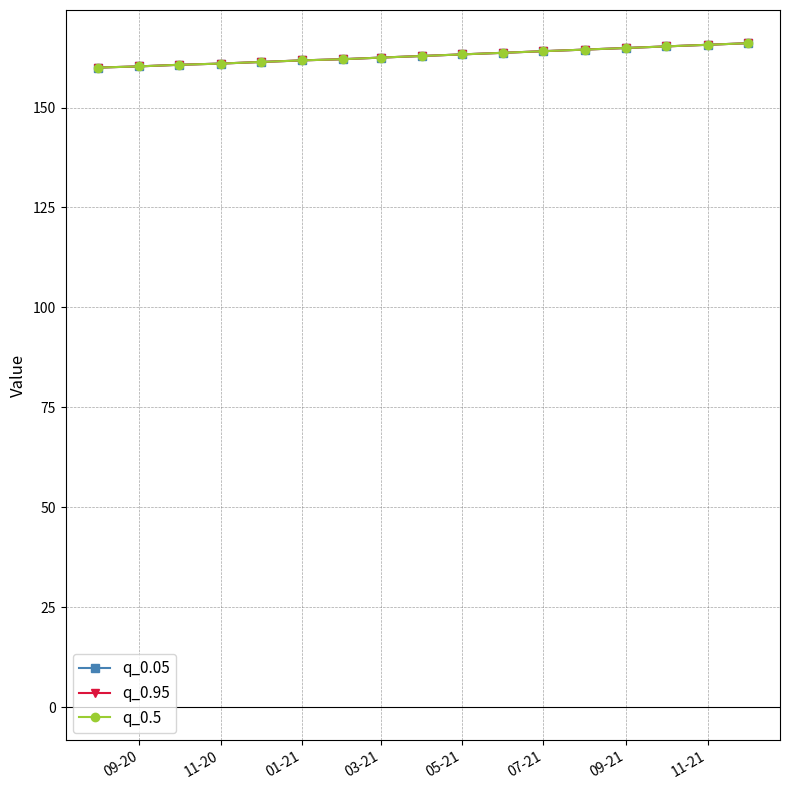

List the series in order of their peak value, lowest first.

q_0.05, q_0.95, q_0.5